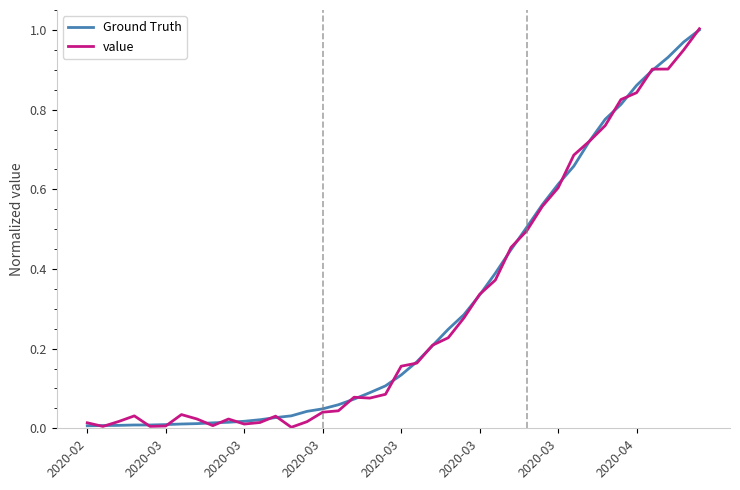

Which series has the largest total across all categories?

Ground Truth